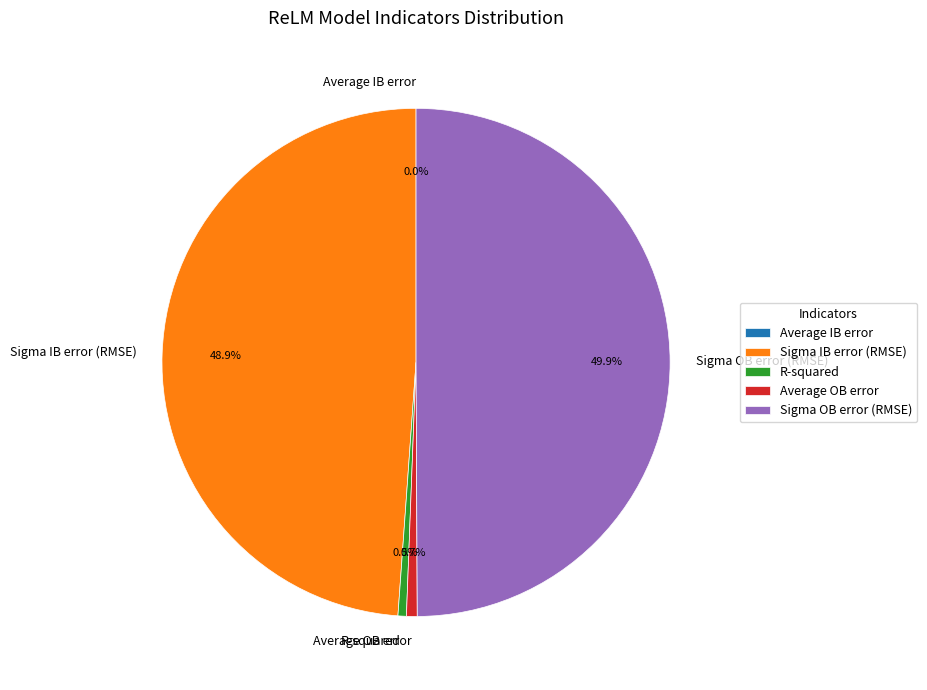

To the nearest percent, what portion does Sigma IB error (RMSE) represent?

49%